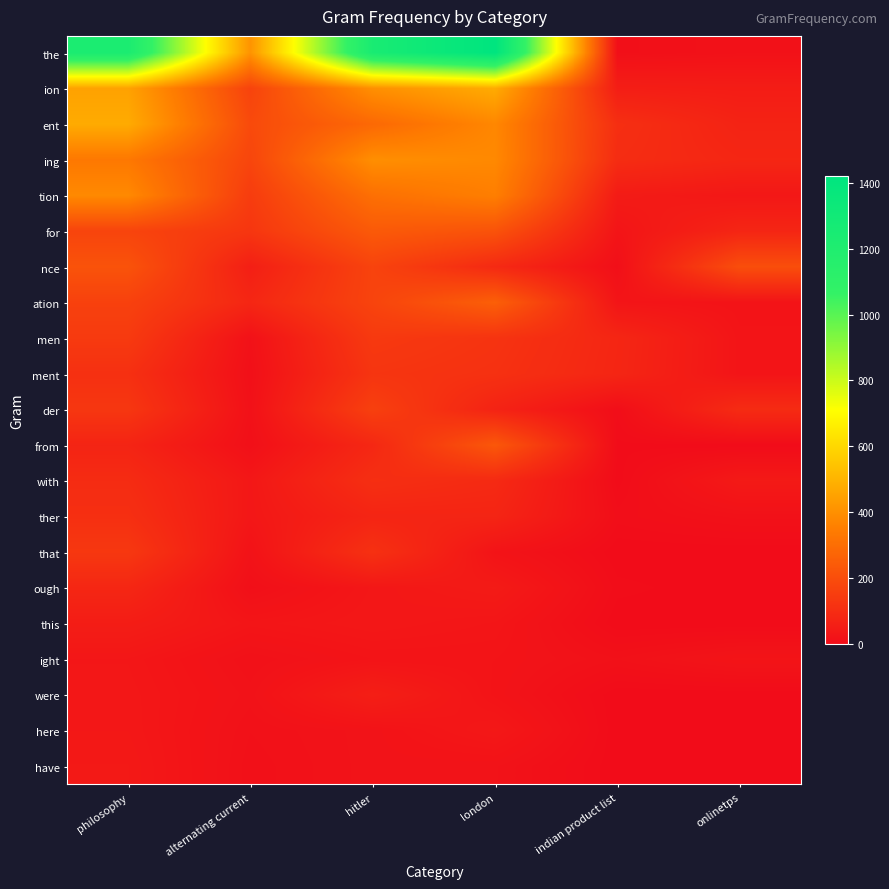

Reading right to left, list all the values displayed in this chart.

the: onlinetps=16	indian product list=10	london=1420	hitler=1243	alternating current=411	philosophy=1229
ion: onlinetps=51	indian product list=55	london=479	hitler=402	alternating current=169	philosophy=453
ent: onlinetps=70	indian product list=108	london=378	hitler=286	alternating current=192	philosophy=478
ing: onlinetps=81	indian product list=100	london=383	hitler=399	alternating current=177	philosophy=334
tion: onlinetps=35	indian product list=47	london=354	hitler=308	alternating current=148	philosophy=385
for: onlinetps=78	indian product list=27	london=218	hitler=240	alternating current=130	philosophy=173
nce: onlinetps=203	indian product list=9	london=91	hitler=170	alternating current=58	philosophy=218
ation: onlinetps=23	indian product list=28	london=257	hitler=172	alternating current=82	philosophy=164
men: onlinetps=26	indian product list=81	london=121	hitler=140	alternating current=16	philosophy=142
ment: onlinetps=26	indian product list=79	london=114	hitler=125	alternating current=11	philosophy=111
der: onlinetps=97	indian product list=6	london=71	hitler=160	alternating current=15	philosophy=131
from: onlinetps=0	indian product list=2	london=232	hitler=85	alternating current=11	philosophy=74
with: onlinetps=42	indian product list=1	london=92	hitler=107	alternating current=35	philosophy=97
ther: onlinetps=15	indian product list=7	london=76	hitler=76	alternating current=34	philosophy=109
that: onlinetps=0	indian product list=0	london=24	hitler=114	alternating current=20	philosophy=135
ough: onlinetps=0	indian product list=4	london=45	hitler=34	alternating current=10	philosophy=82
this: onlinetps=0	indian product list=0	london=30	hitler=36	alternating current=29	philosophy=52
ight: onlinetps=26	indian product list=14	london=25	hitler=25	alternating current=14	philosophy=33
were: onlinetps=0	indian product list=0	london=24	hitler=58	alternating current=18	philosophy=35
here: onlinetps=0	indian product list=0	london=37	hitler=21	alternating current=14	philosophy=36
have: onlinetps=0	indian product list=0	london=20	hitler=21	alternating current=12	philosophy=39